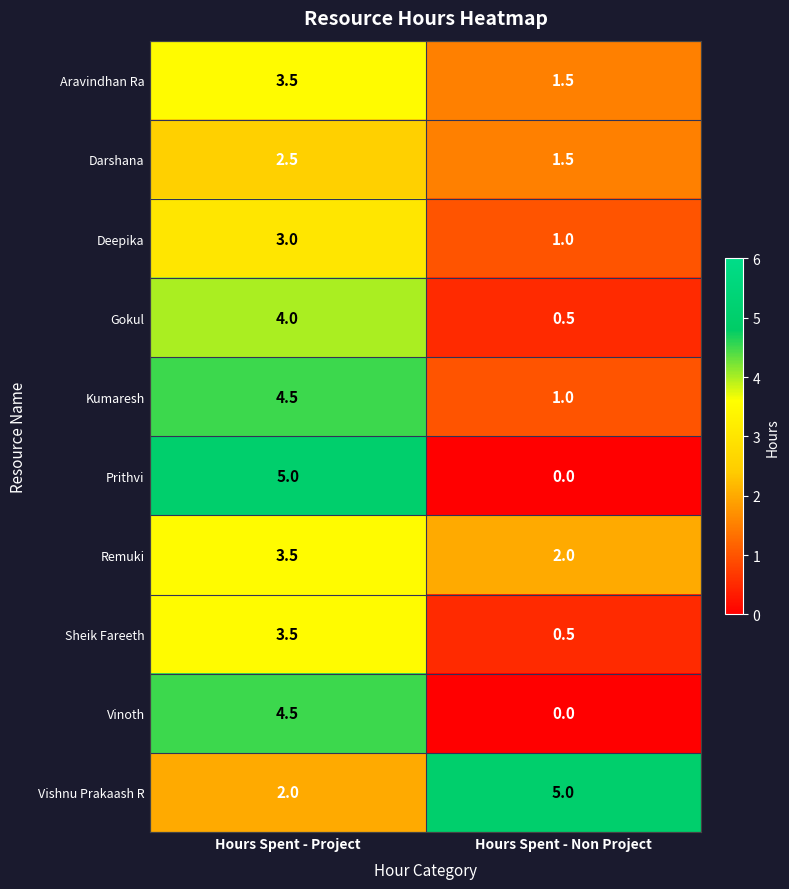

What is the sum of all Vinoth values?

4.5